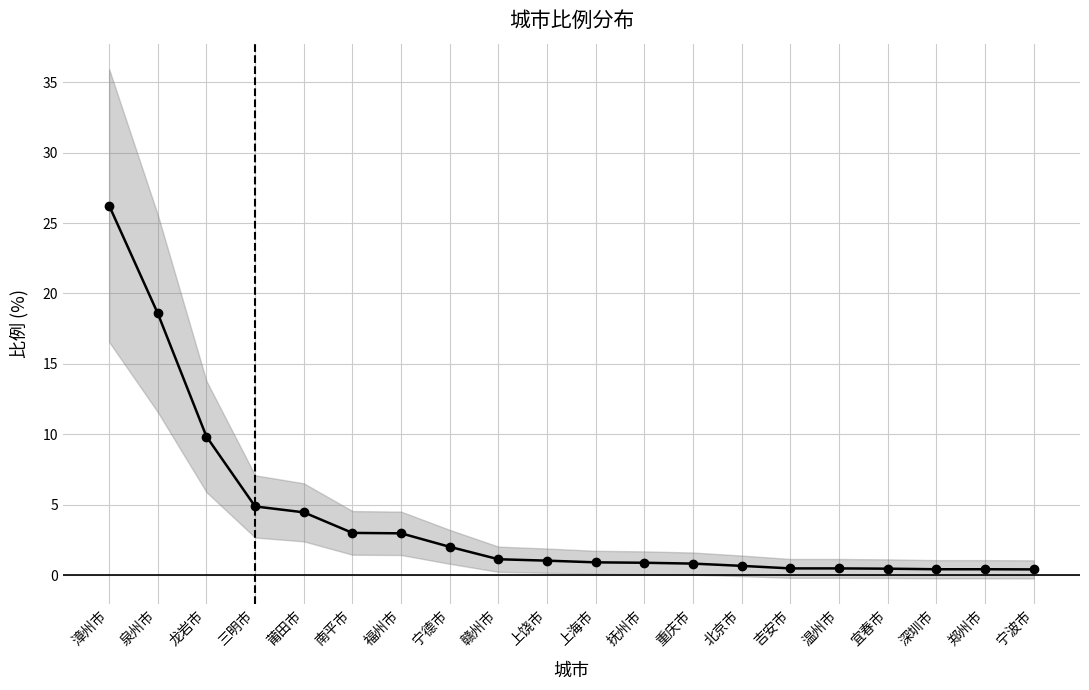

What position from the right is 深圳市?

3